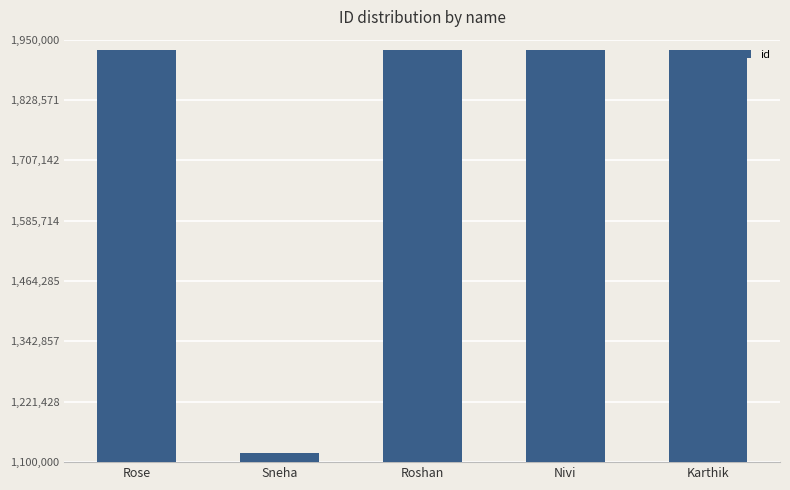

What is the greatest value displayed?

1930005